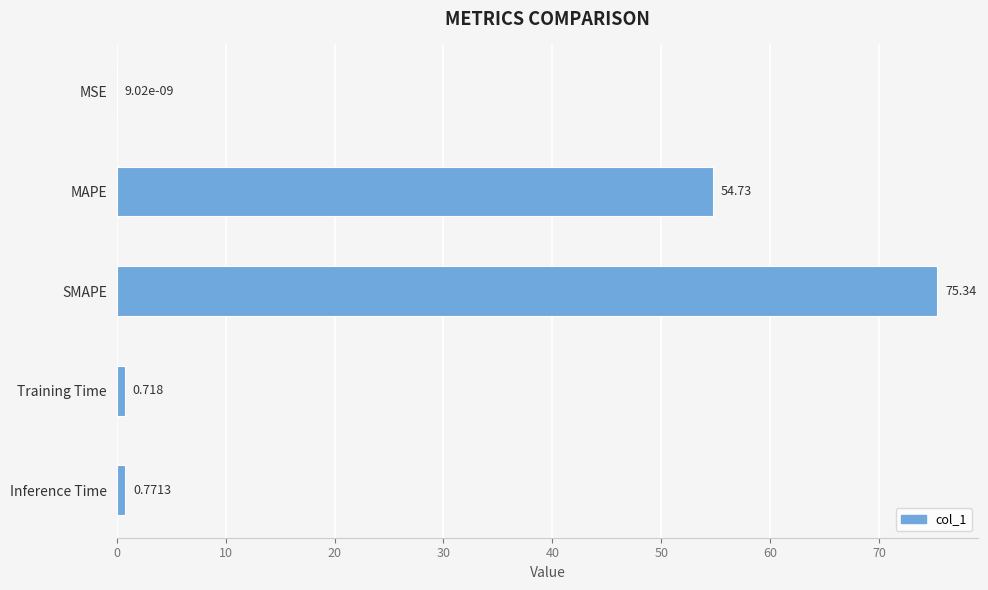

Between Training Time and Inference Time, which is larger?

Inference Time